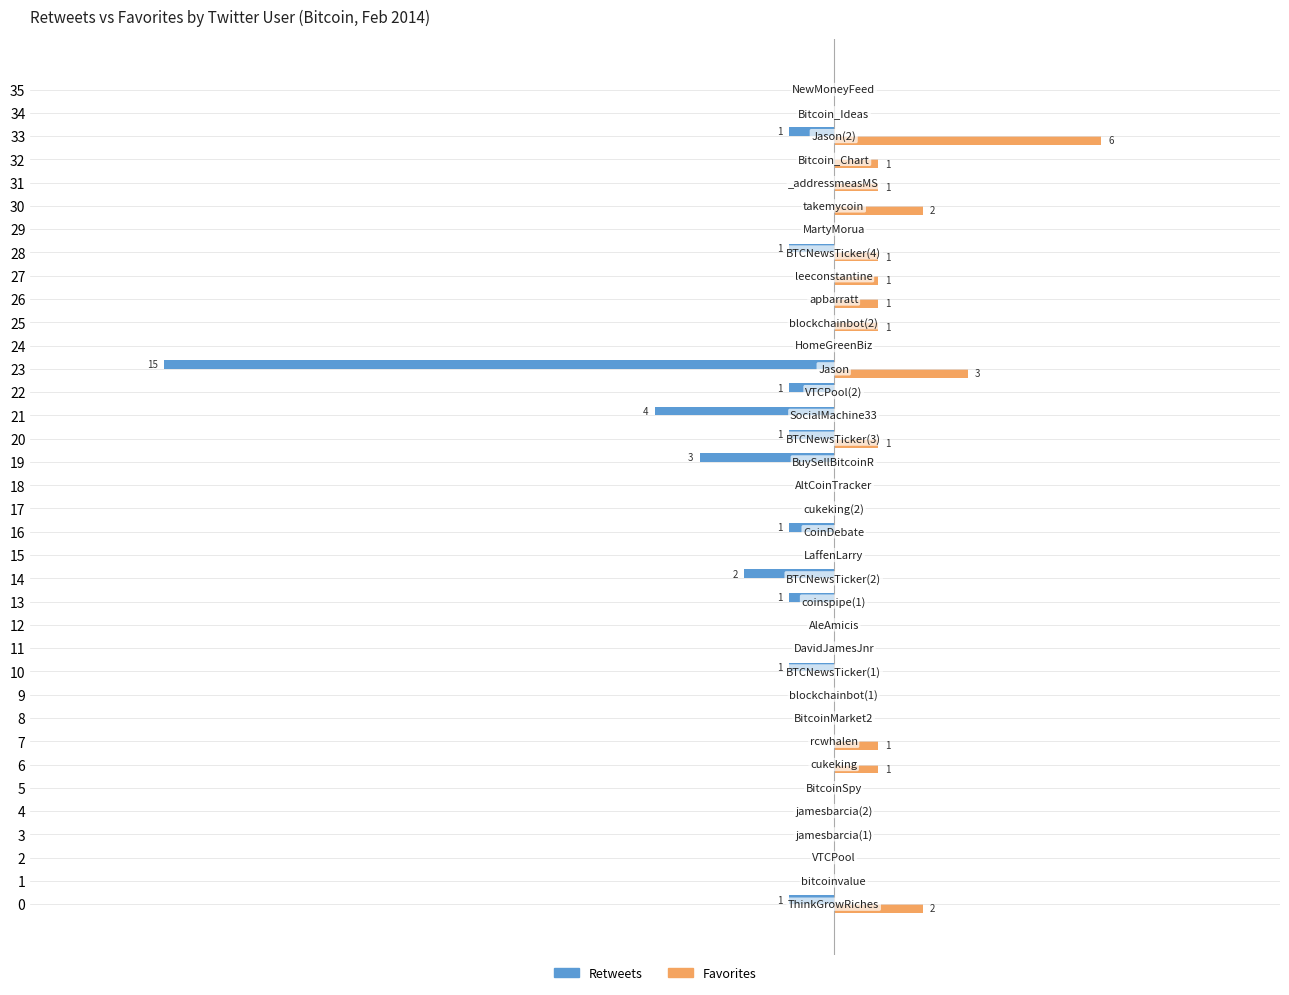

What is the difference between the Favorites values at 29 and 27?

1